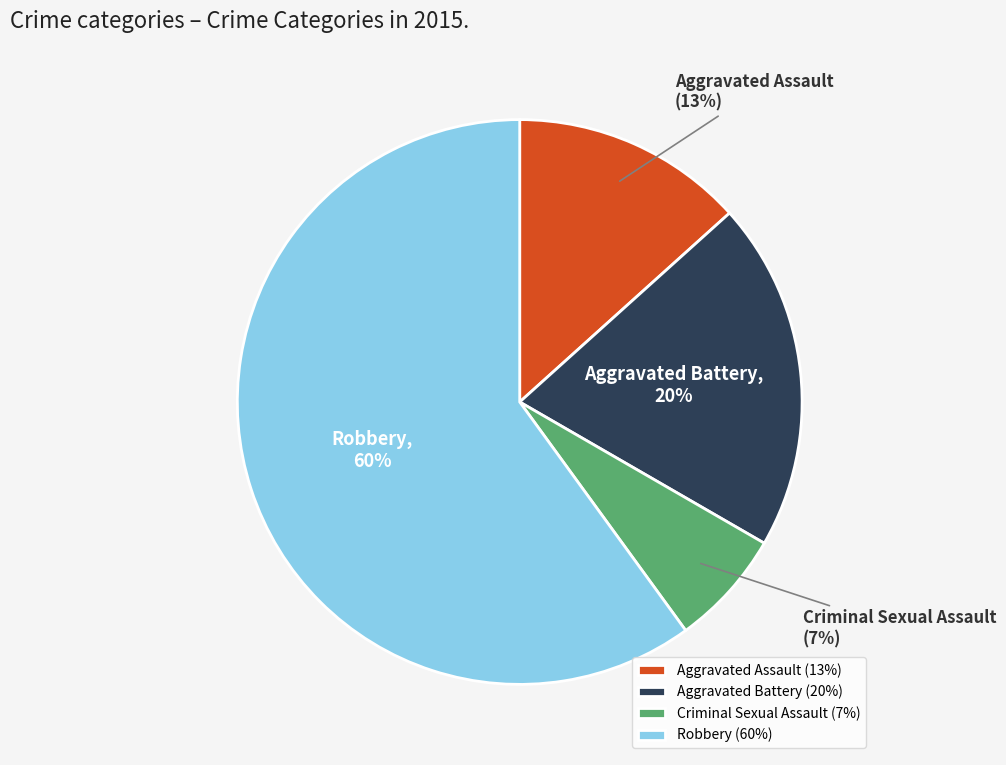

What is the largest slice in the pie chart?

Robbery